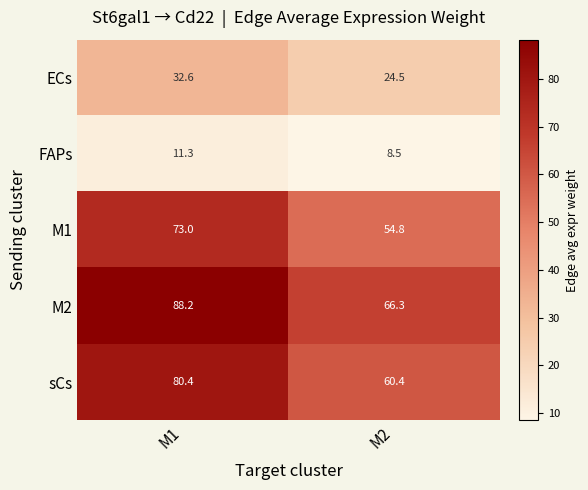

At which category does the chart reach its minimum across all series?

M2